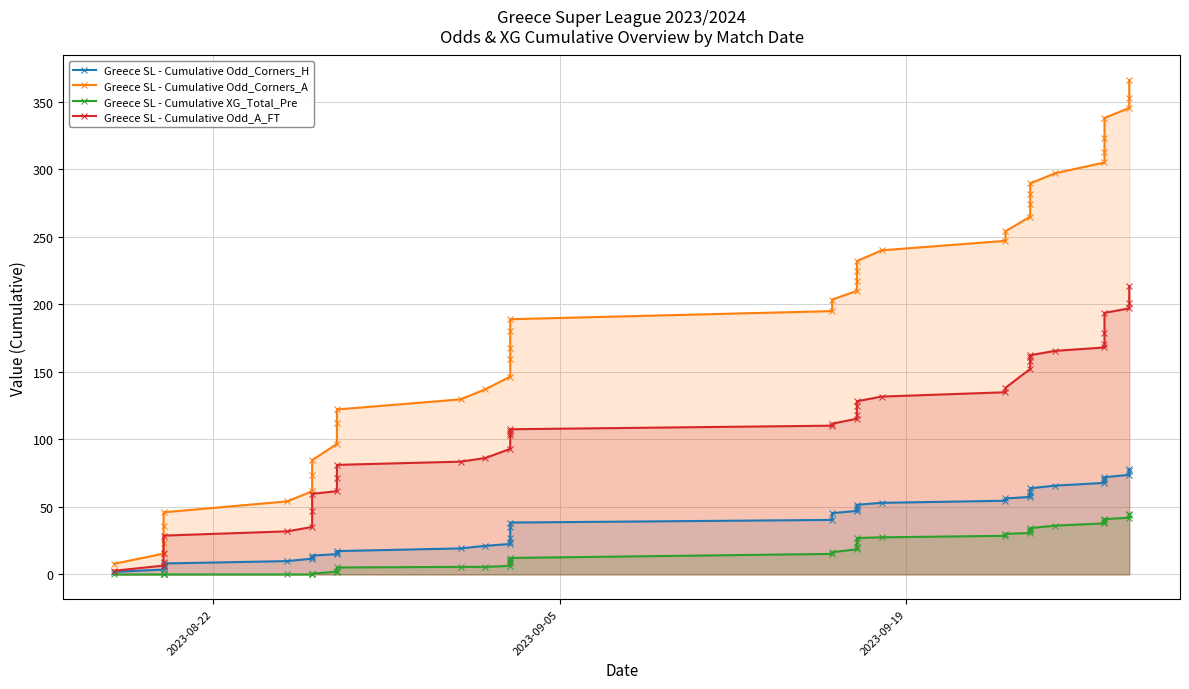

True or false: Greece SL - Cumulative Odd_A_FT and Greece SL - Cumulative Odd_Corners_H intersect in this chart.

False